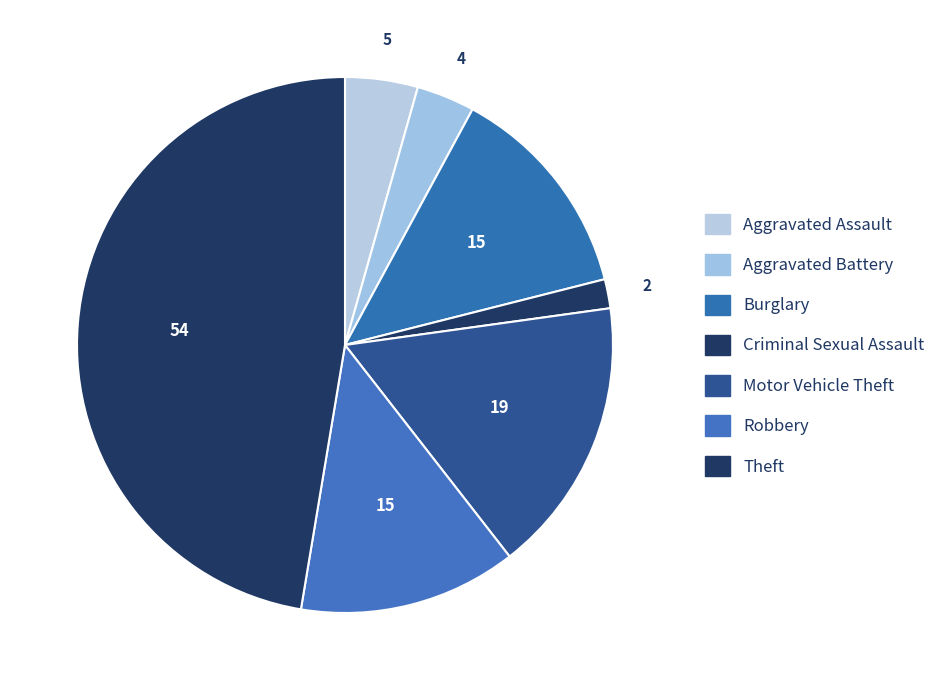

What is the change in value from Aggravated Assault to Robbery?

+10